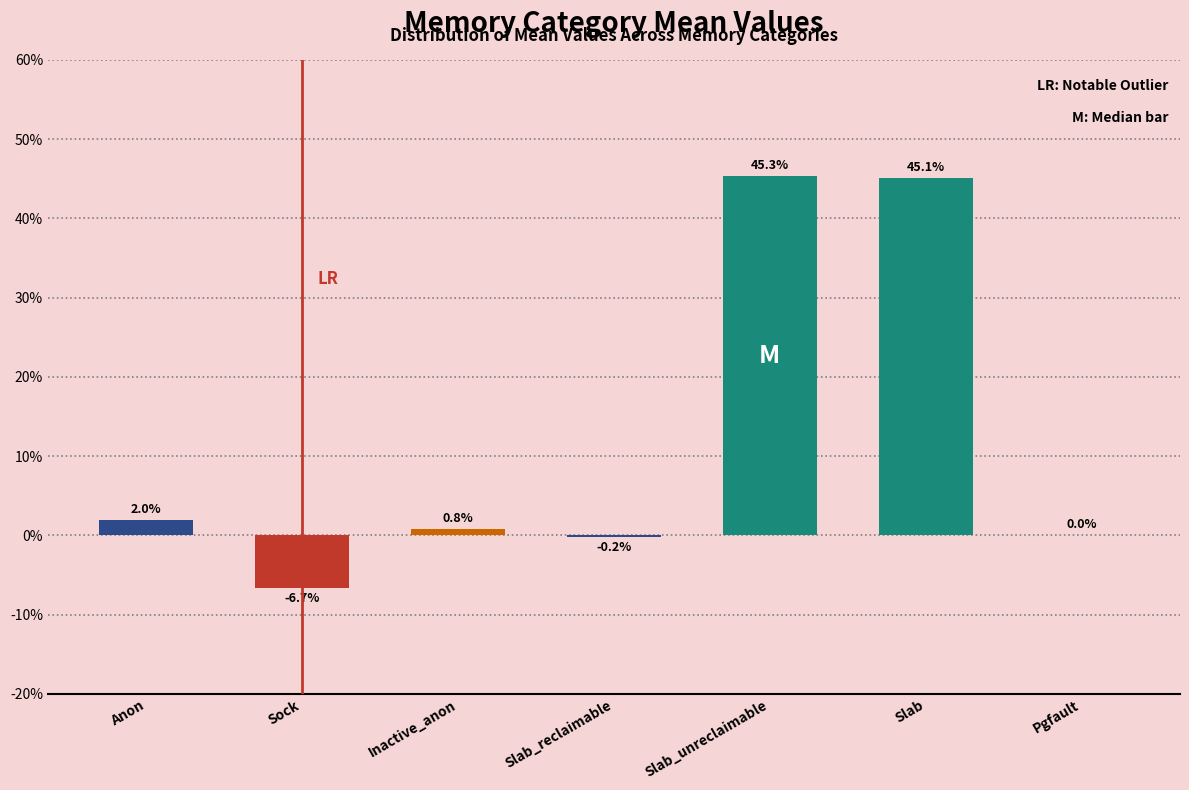

Between Slab_unreclaimable and Slab, which is larger?

Slab_unreclaimable